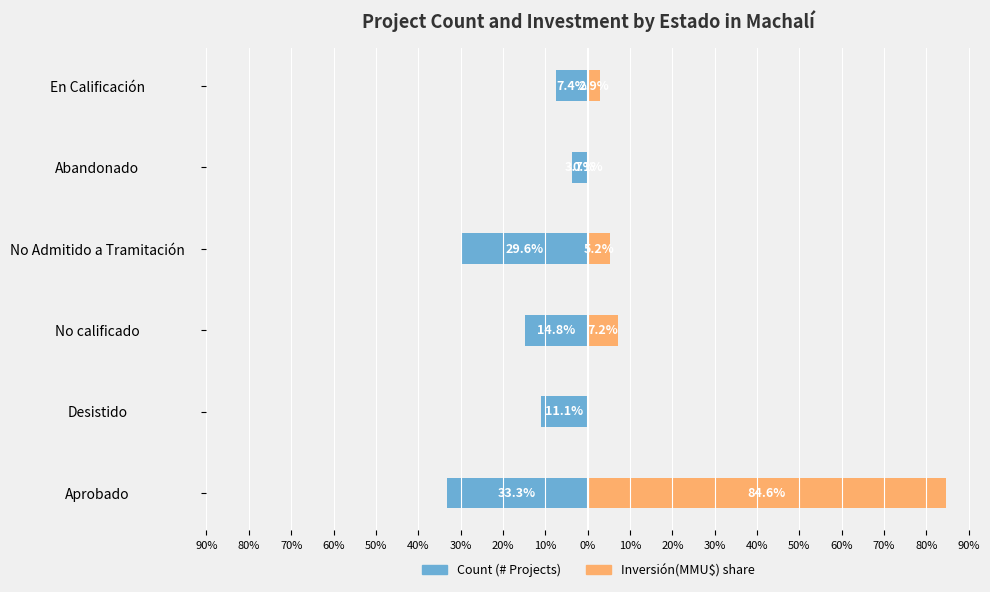

What is the sum of all Inversión(MMU$) share values?

100.0